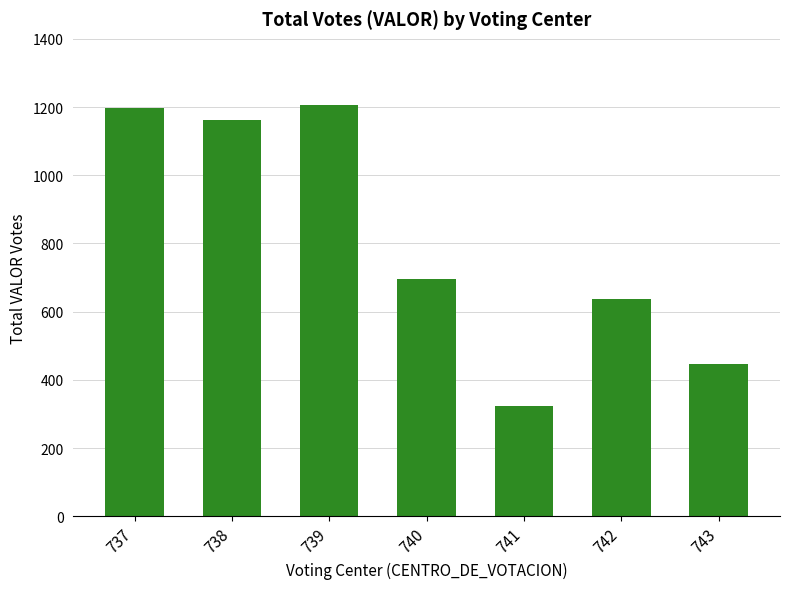

Where does the data first go above 695?

737